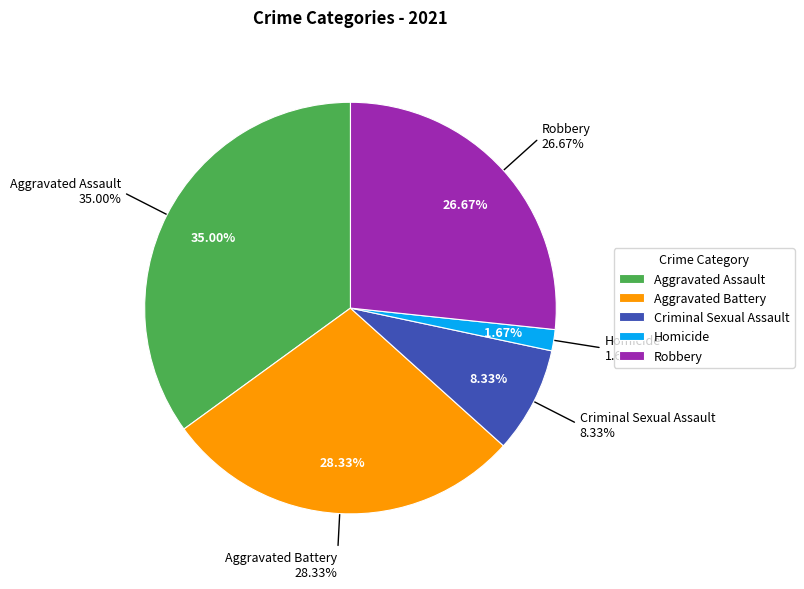

What is the change in value from Aggravated Battery to Robbery?

-1